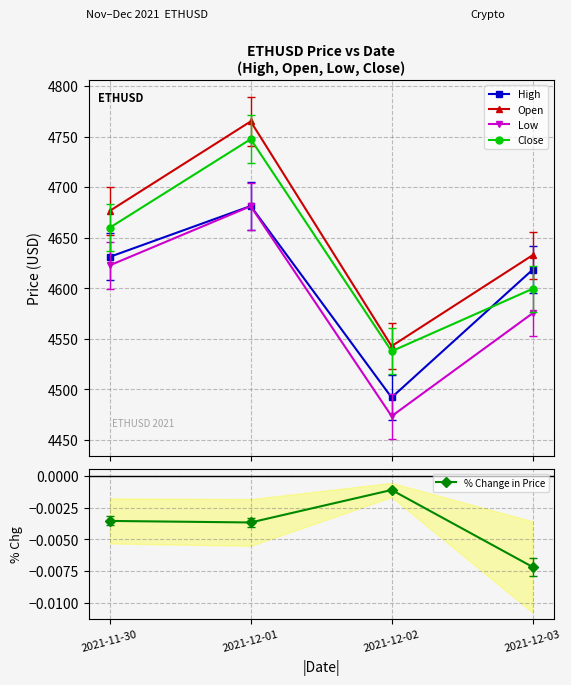

How many interior local peaks does the Open series have?

1